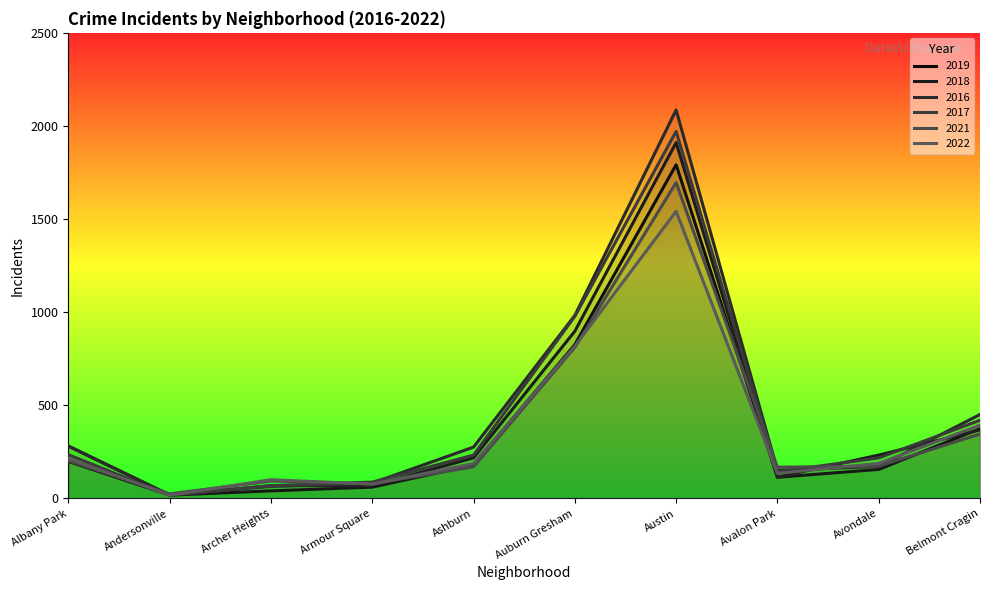

Is it true that 2017 equals 94 at Ashburn?

False